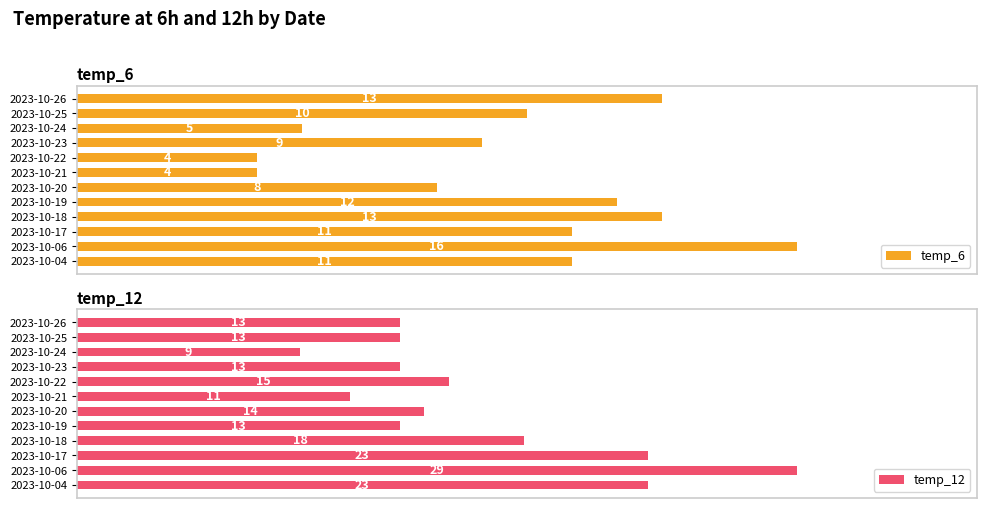

Where is temp_6 nearest to the value 10?

2023-10-25